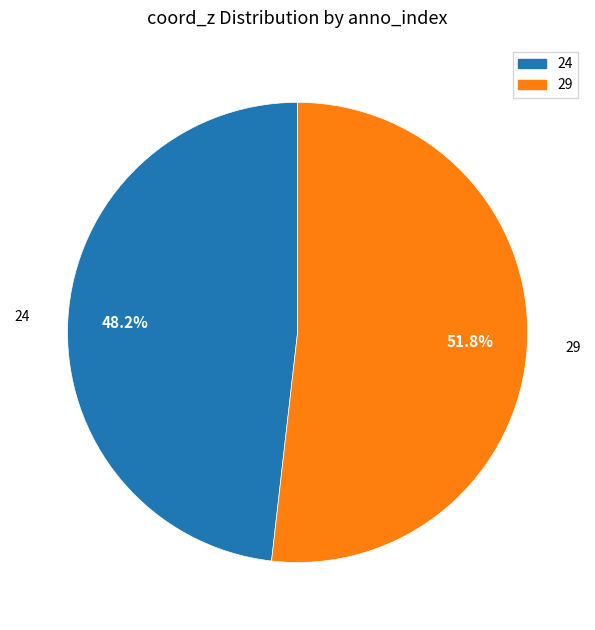

What percentage is the 24 slice, to the nearest percent?

48%